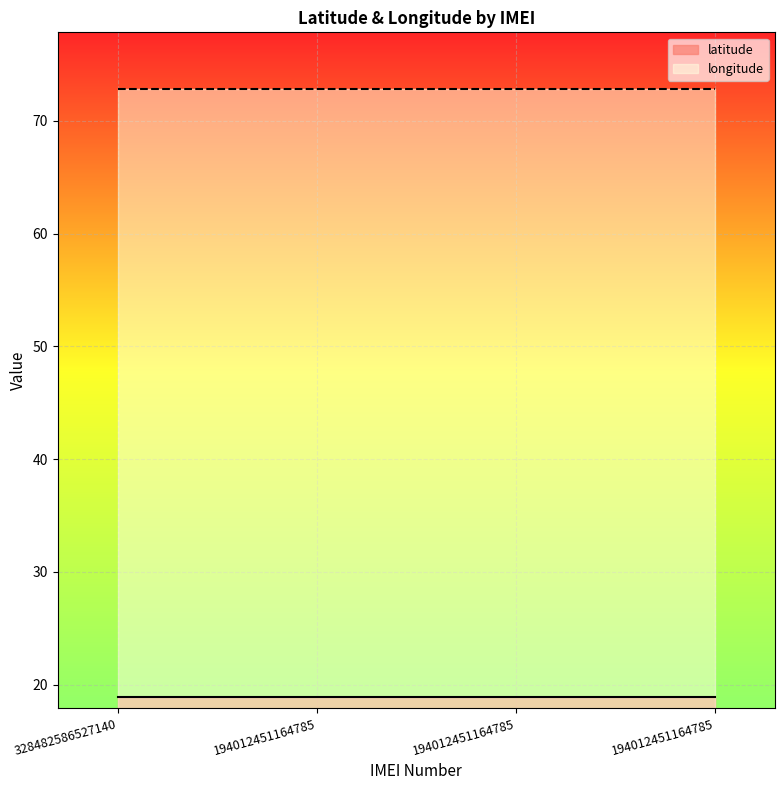

Which category has the highest value in the latitude series?

328482586527140